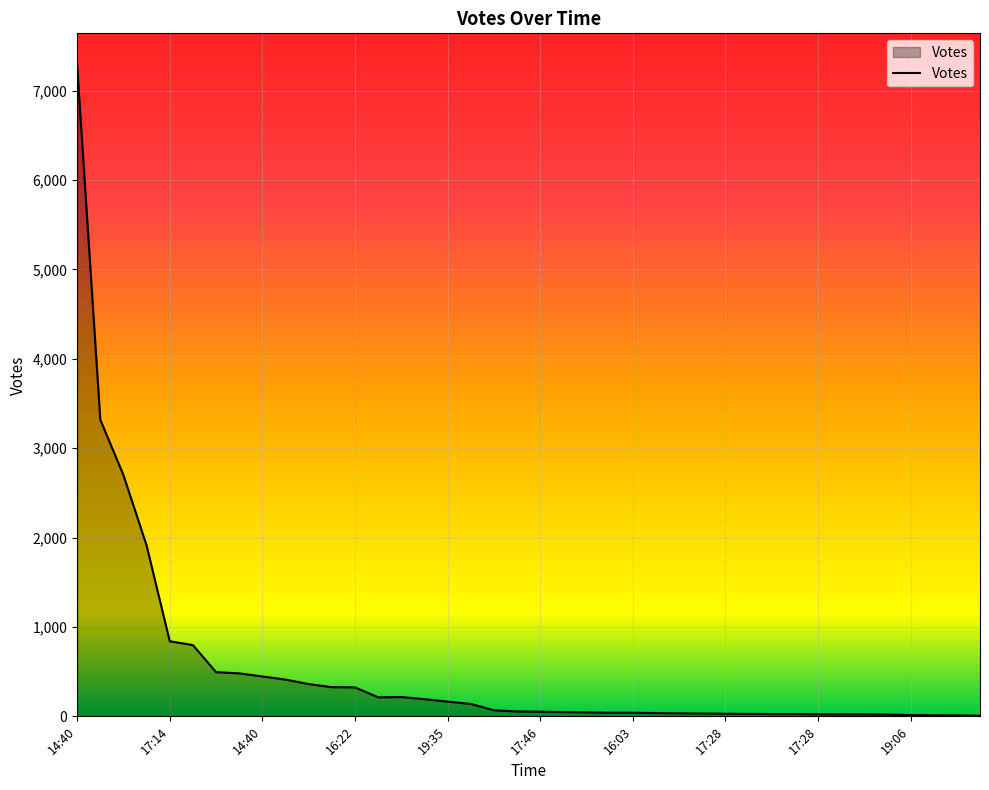

What is the difference between the maximum and minimum values?

7269